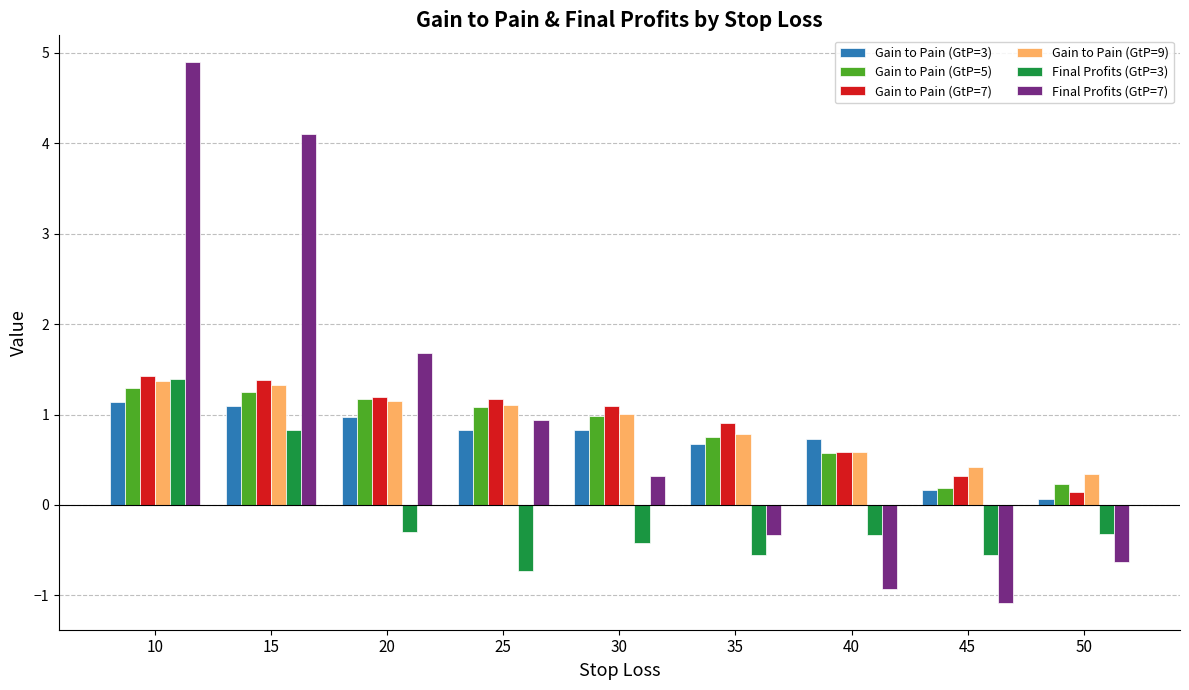

What is the maximum value for Final Profits (GtP=7)?

4.9